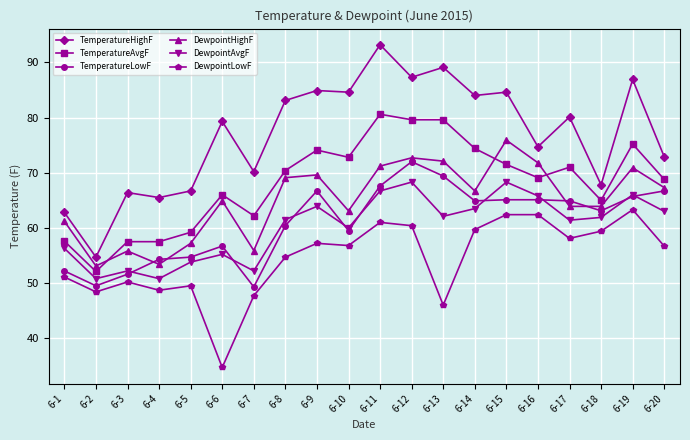

In DewpointHighF, how many points are higher than both neighbors (excluding endpoints)?

6